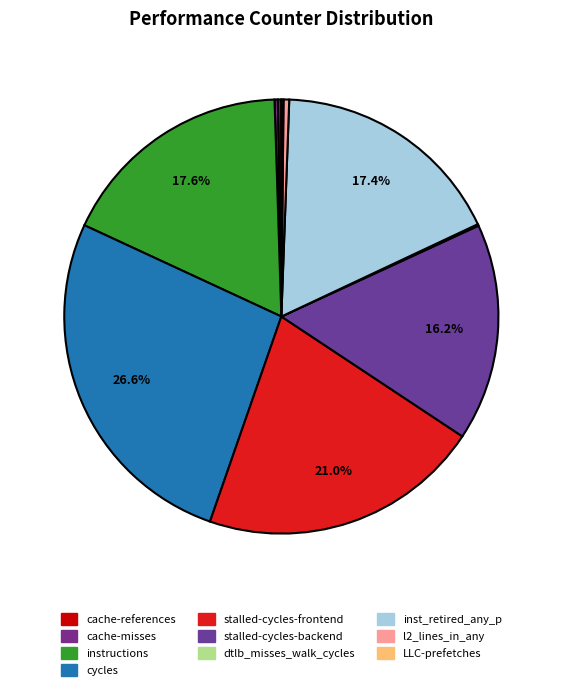

What is the ratio of the value at cache-references to the value at LLC-prefetches?

1.6